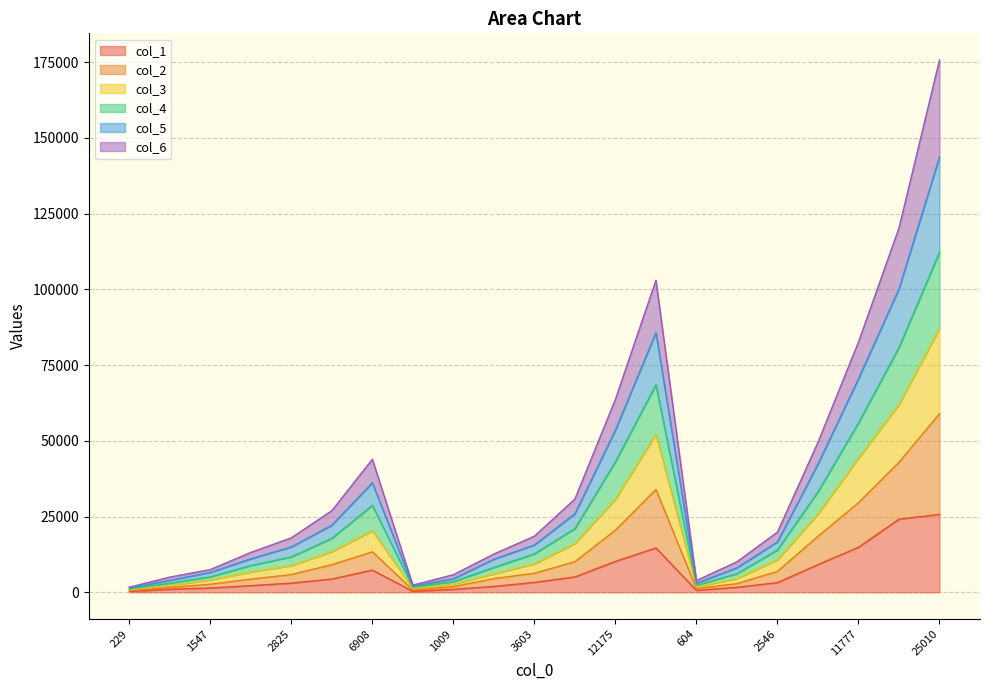

What is the label of the 15th point from the left?

604